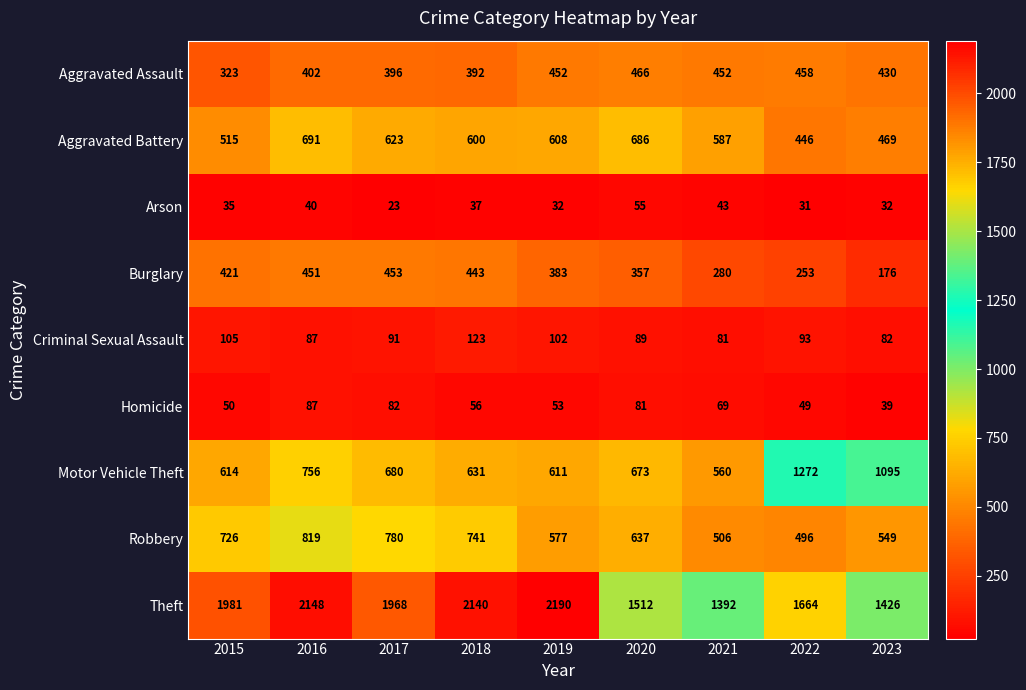

What is the difference between the Aggravated Assault values at 2018 and 2022?

66